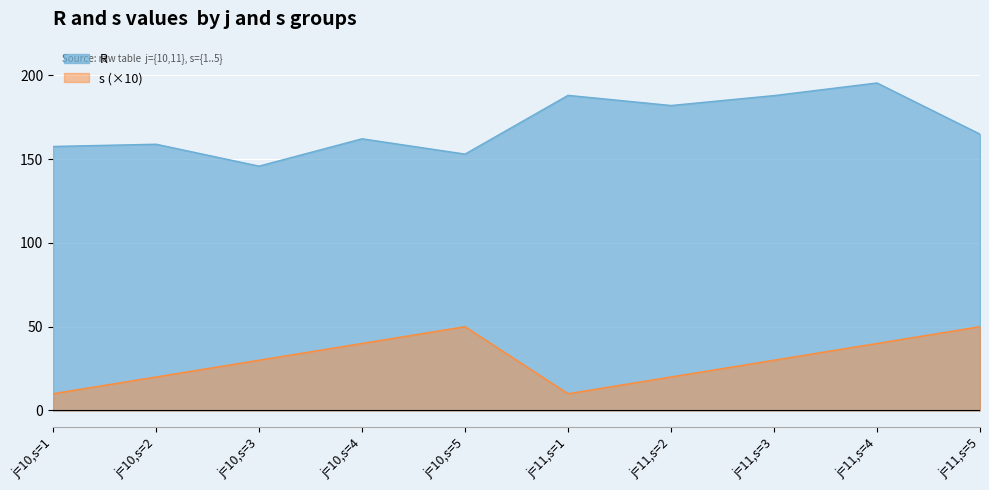

Reading left to right, extract all data points from this chart.

R: 157.5	158.8	145.8	162.1	152.9	188.0	181.9	187.8	195.4	164.8
s: 10.0	20.0	30.0	40.0	50.0	10.0	20.0	30.0	40.0	50.0